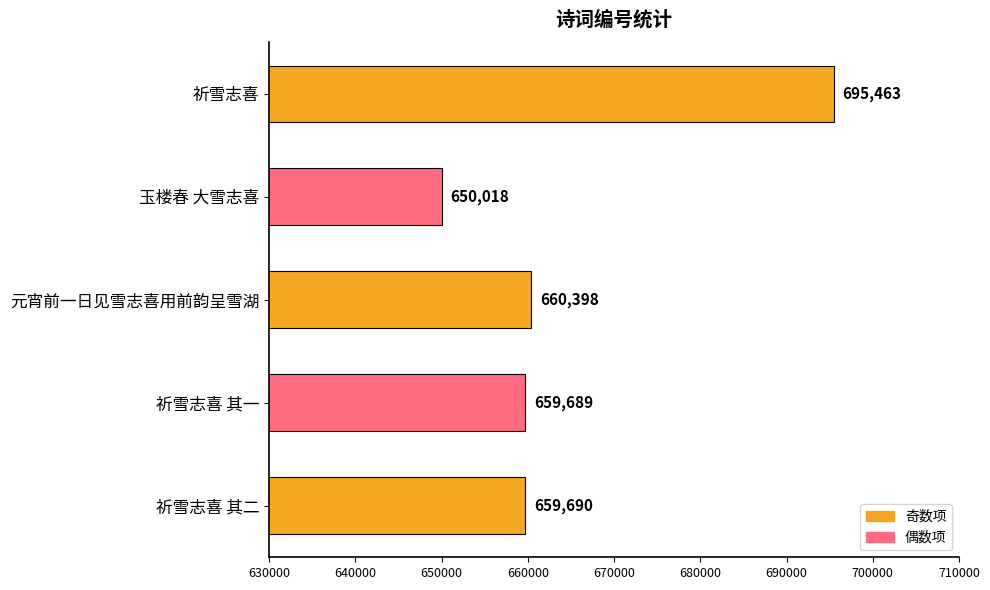

The value at 祈雪志喜 其一 is 659689. True or false?

True